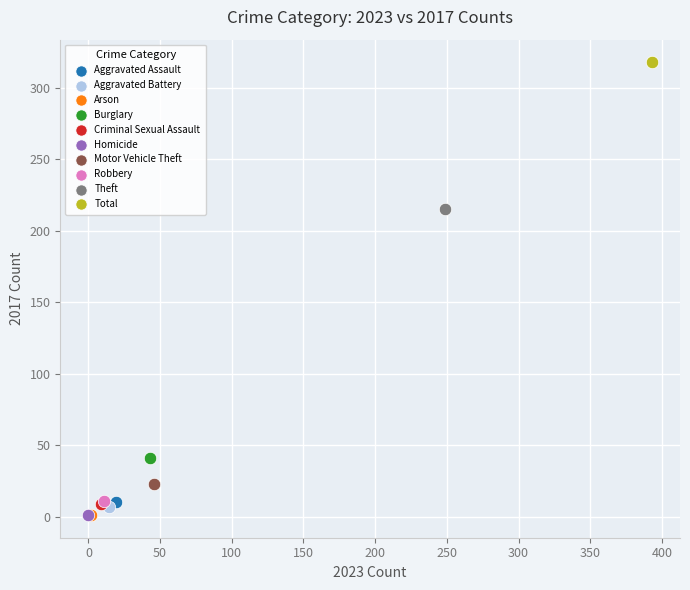

Which series reaches the maximum Y coordinate?

Total